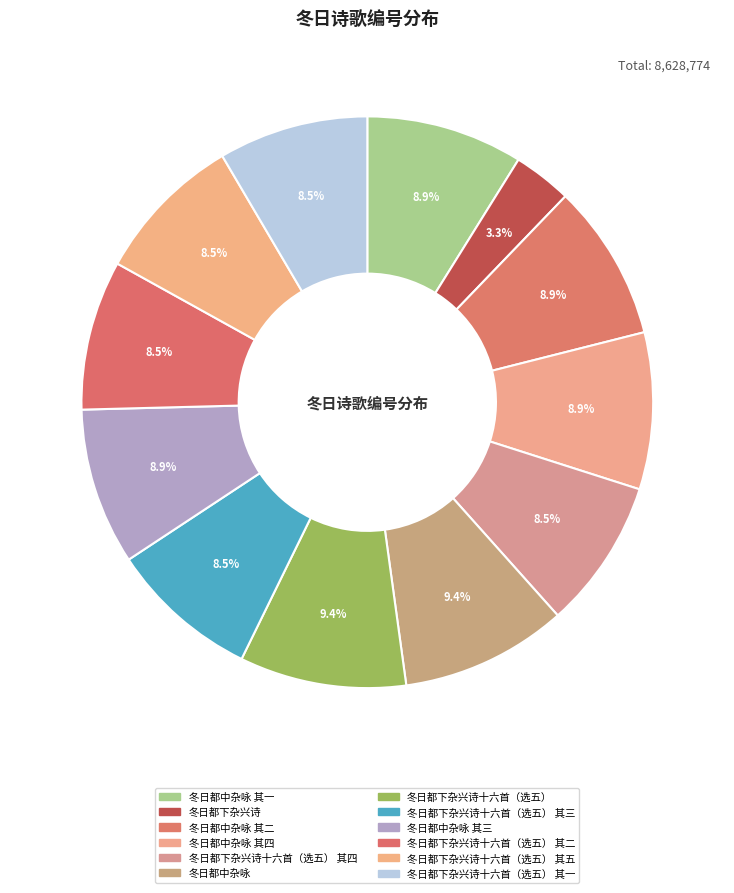

Does any single category account for the majority?

No